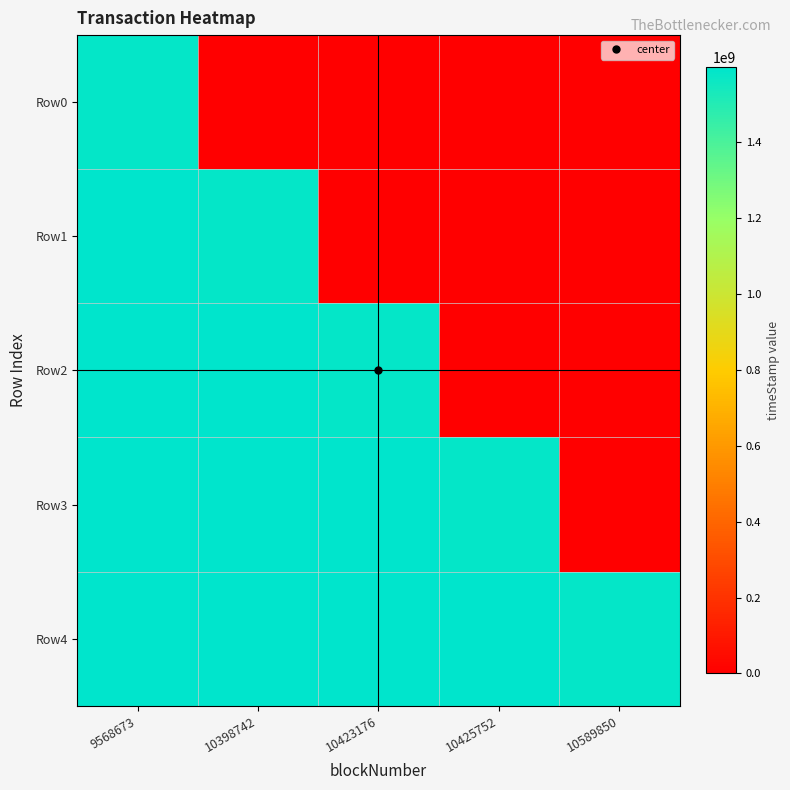

At which category does the chart reach its minimum across all series?

10398742